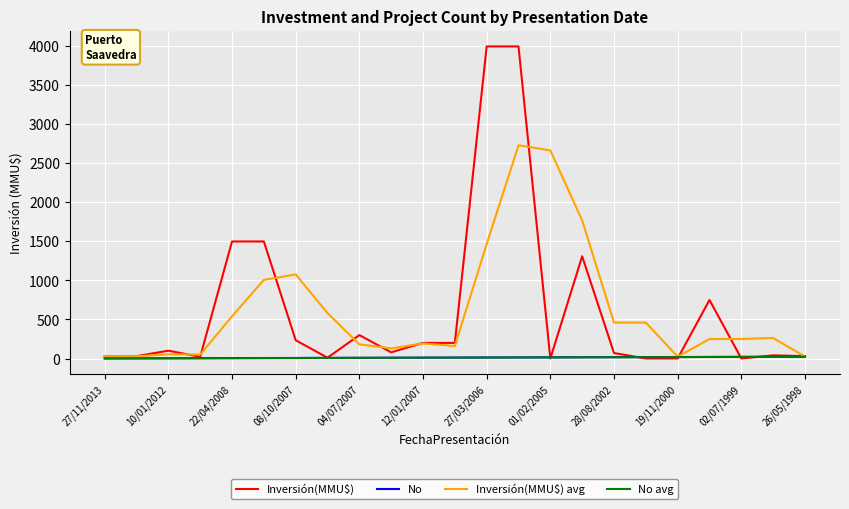

Which series has the widest spread of values?

Inversión(MMU$)